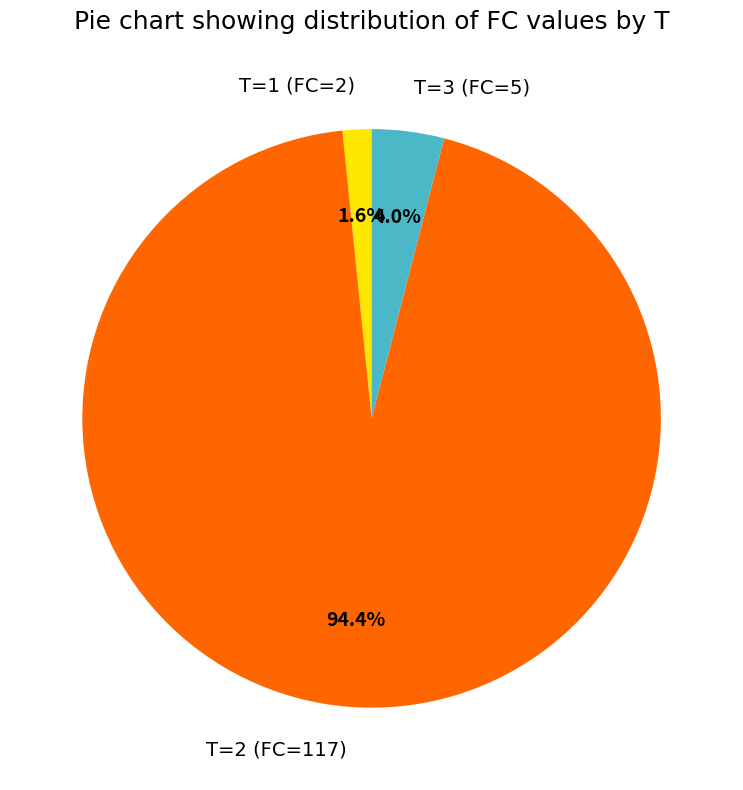

What percentage do T=2 (FC=117) and T=3 (FC=5) together represent?

98.4%